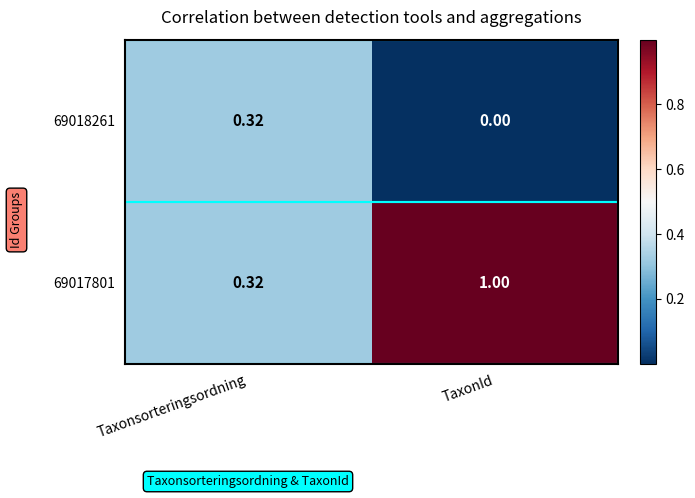

Which series changed the most between Taxonsorteringsordning and TaxonId?

69017801